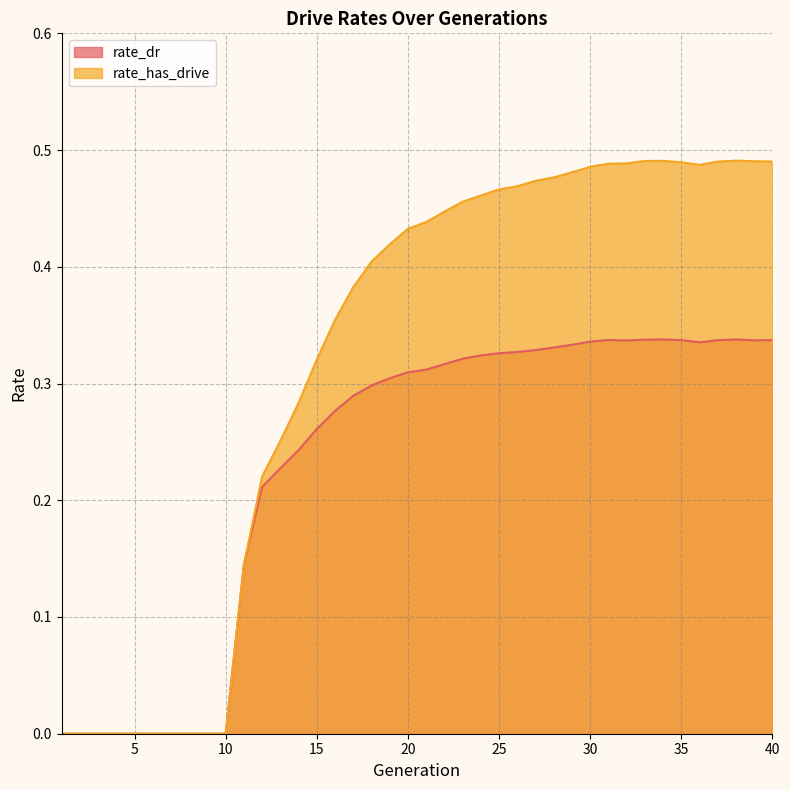

What is the value of the rate_dr point at the 33rd from the left?

0.3